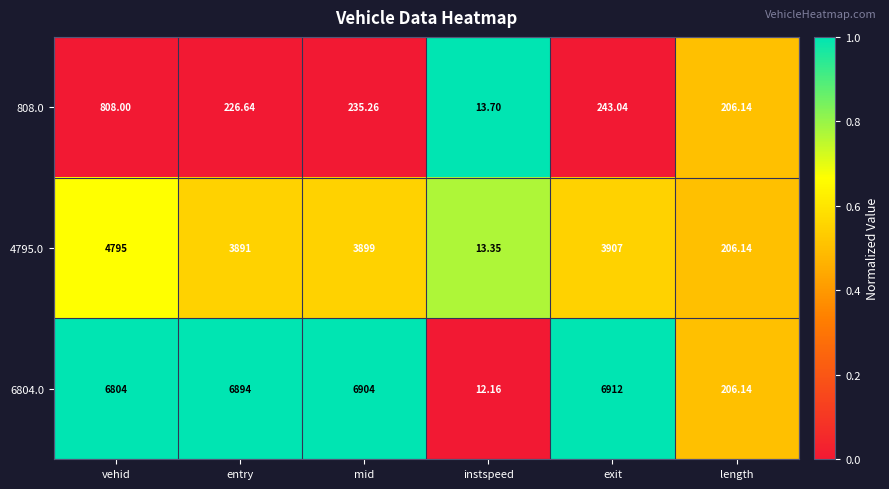

Rank the categories by 4795.0 value from highest to lowest.

vehid, exit, mid, entry, length, instspeed